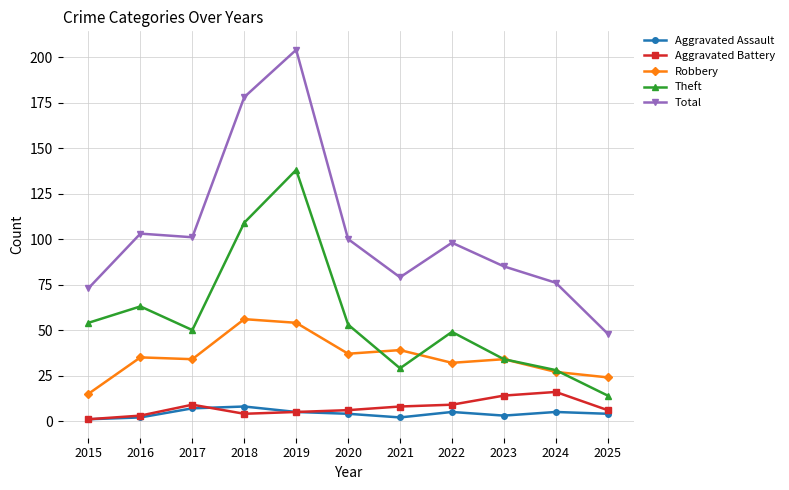

Is it true that Robbery equals 12 at 2023?

False